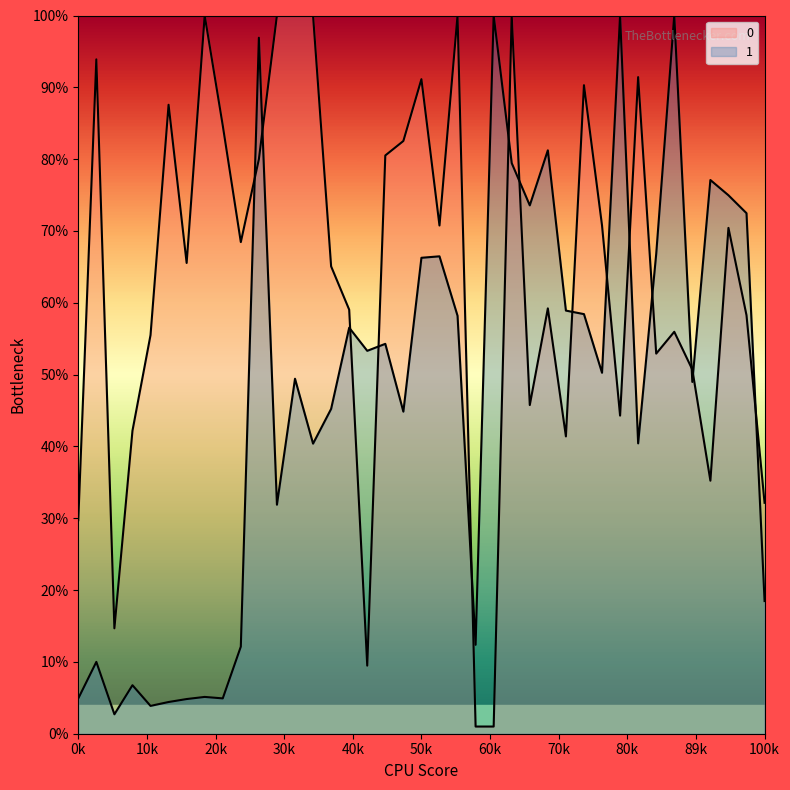

Reading right to left, transcribe all the data shown in this chart.

0: 3214.9	5826.4	7042.8	3523.0	5070.1	5596.2	5292.5	9142.2	4429.1	7076.9	9029.7	4139.5	5921.9	4576.0	10000.0	100.0	100.0	10000.0	7076.0	9113.3	8252.7	8051.2	947.9	5904.4	6507.4	10000.0	10000.0	10000.0	7999.3	6845.0	8468.2	10000.0	6554.7	8757.1	5550.1	4218.1	1467.5	9389.2	2973.4
1: 1847.3	7247.4	7497.0	7709.5	4897.8	10000.0	6678.8	4042.5	10000.0	5025.3	5842.2	5891.4	8123.0	7356.4	7944.6	10000.0	1237.9	5819.4	6646.9	6626.6	4484.2	5428.4	5331.2	5653.4	4522.6	4038.9	4942.6	3188.6	9690.4	1212.9	492.0	512.4	482.8	441.5	387.5	675.5	270.6	1000.1	491.2